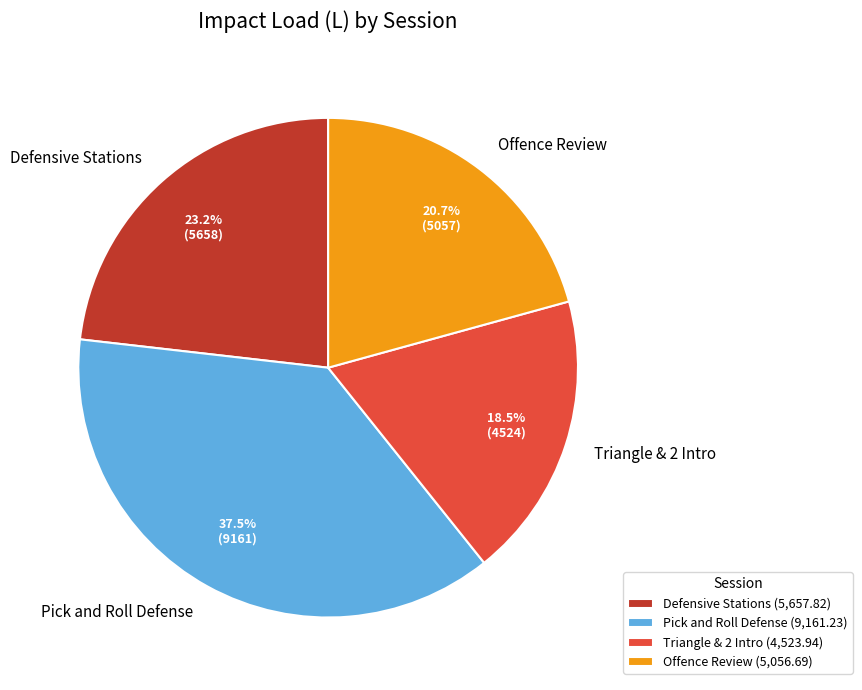

Count the number of slices in the pie.

4